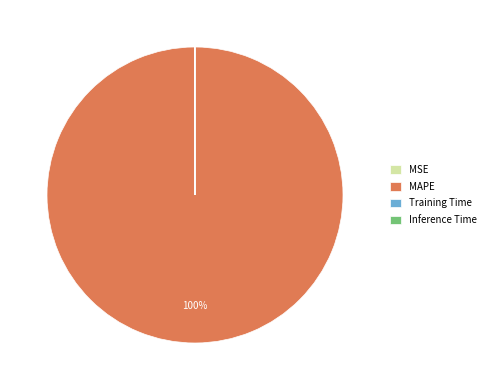

To the nearest percent, what is the average slice percentage?

25%